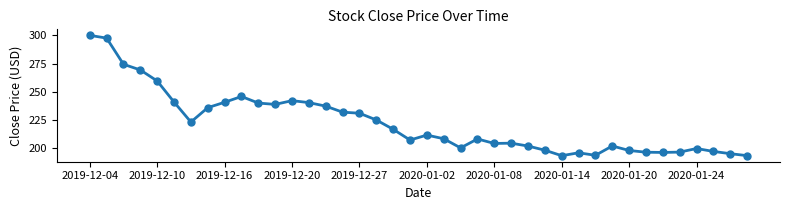

What is the average value?

222.0